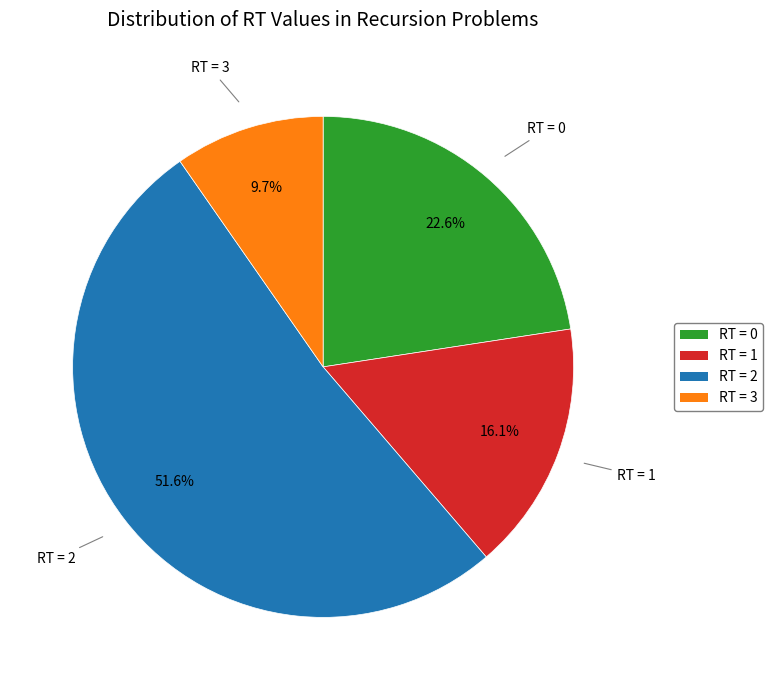

Does any single category account for the majority?

Yes